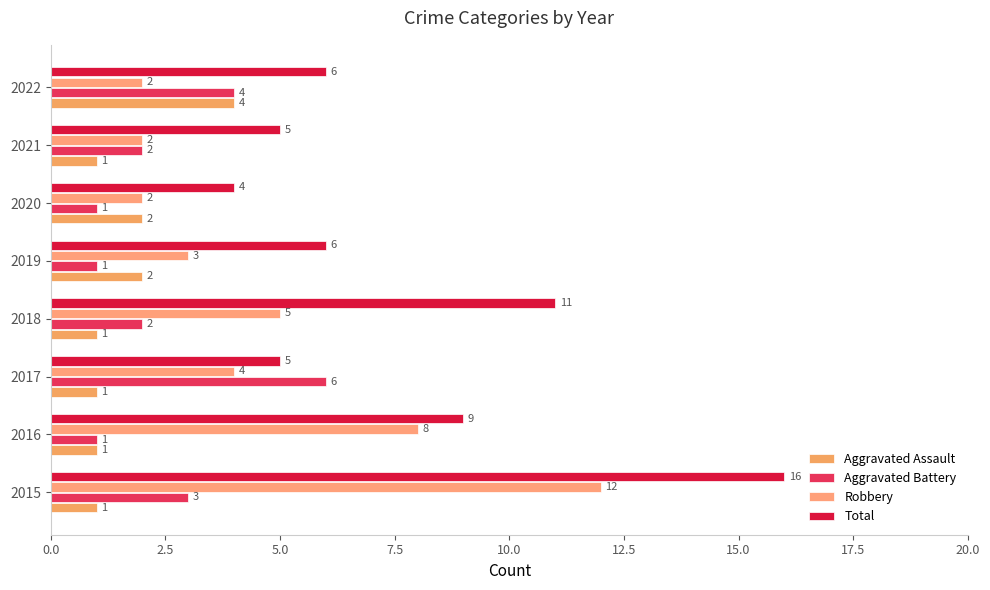

How many data points does each series have?

8